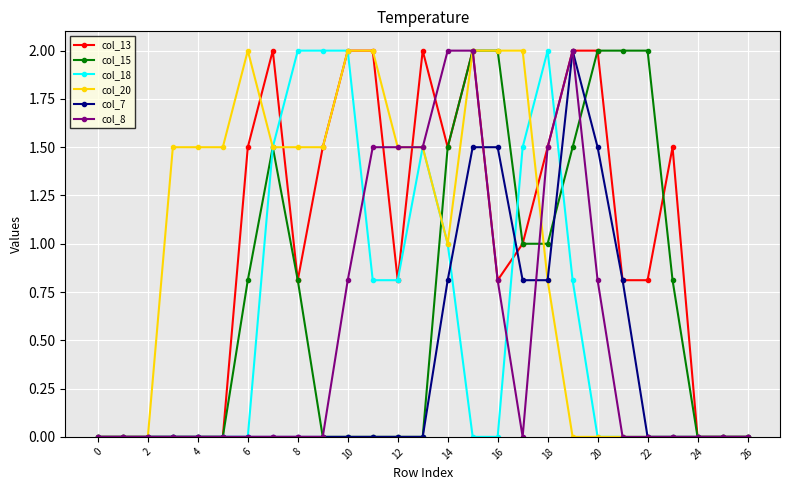

What is the highest value of the col_20 series?

2.0